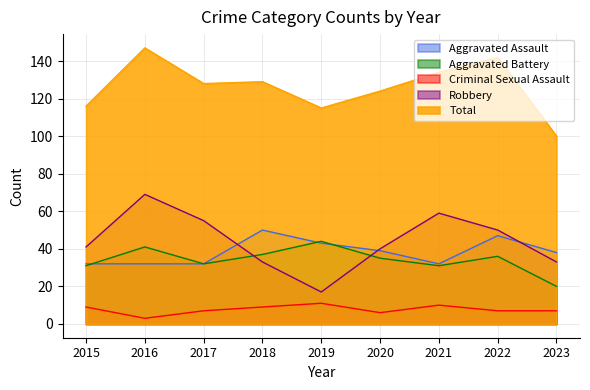

Is the value of Aggravated Assault at 2017 greater than the value of Criminal Sexual Assault at 2020?

Yes